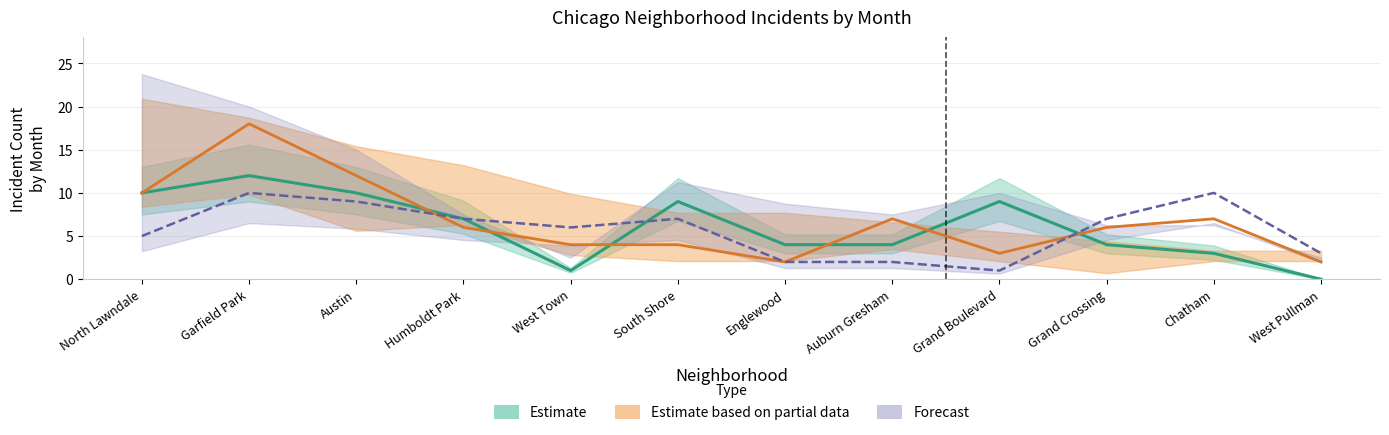

The Estimate series shows 1 at West Town. True or false?

True